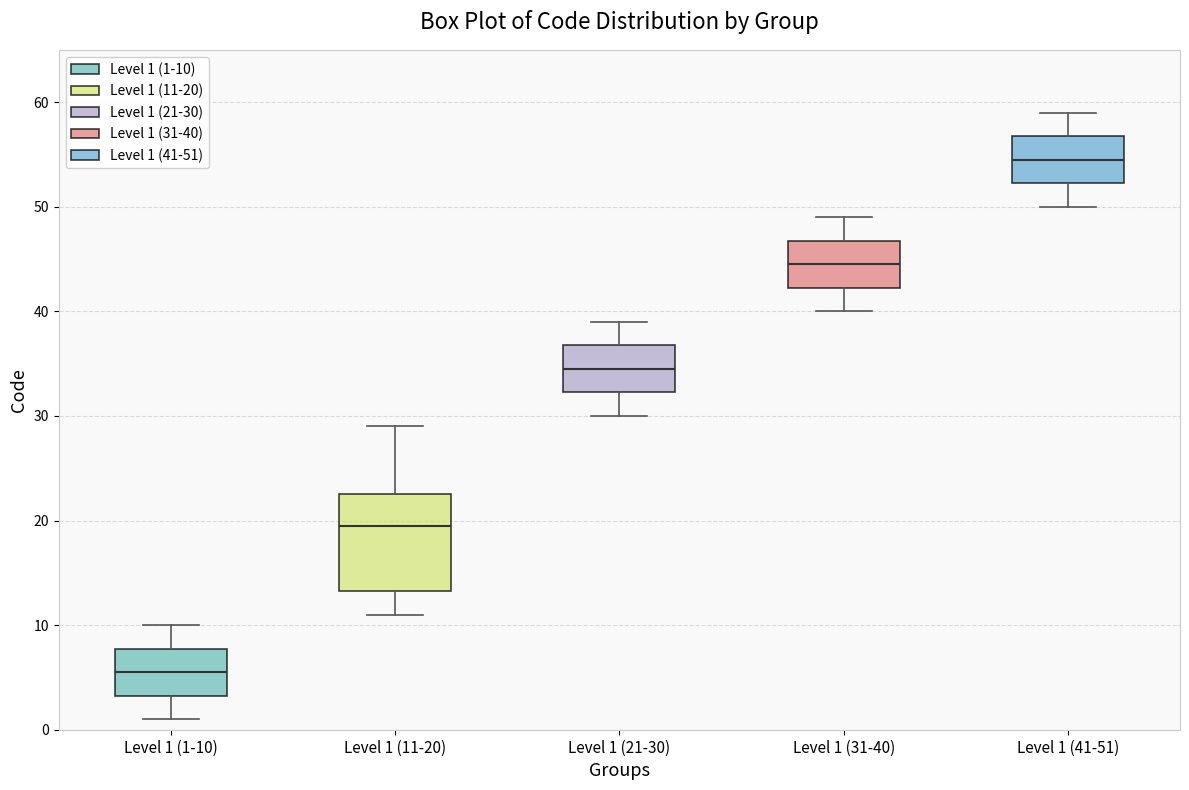

Where does the median line of the box for Level 1 (11-20) sit on the y-axis? The values are not printed on the chart, so give them approximately, as read against the axis.

20